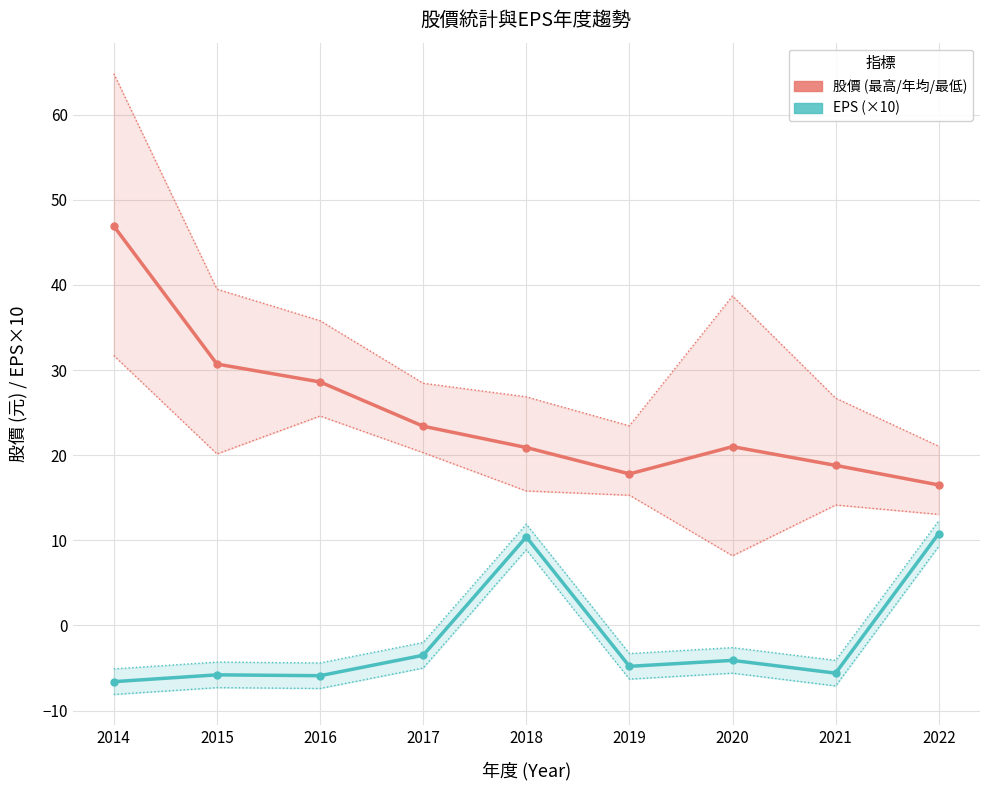

How many values in EPS (×10) are above zero?

2